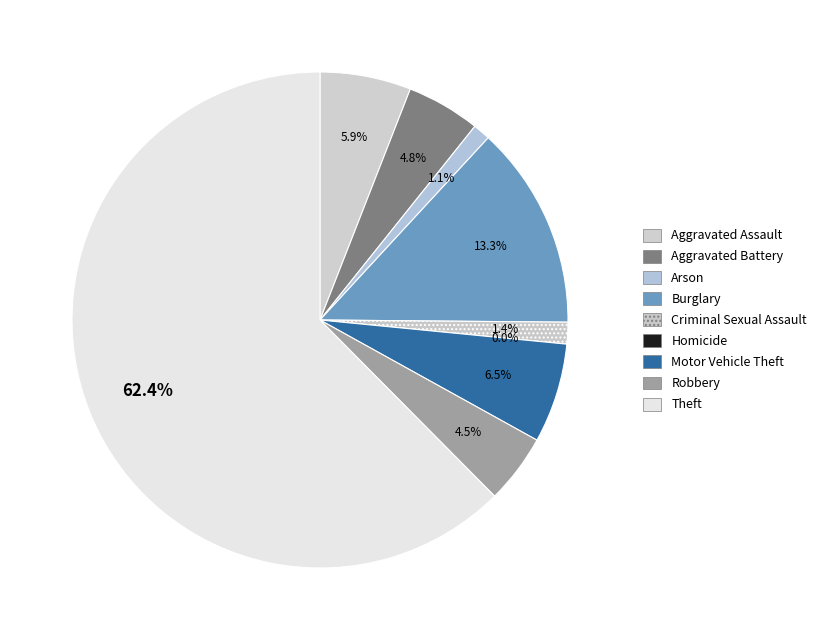

What is the majority slice?

Theft